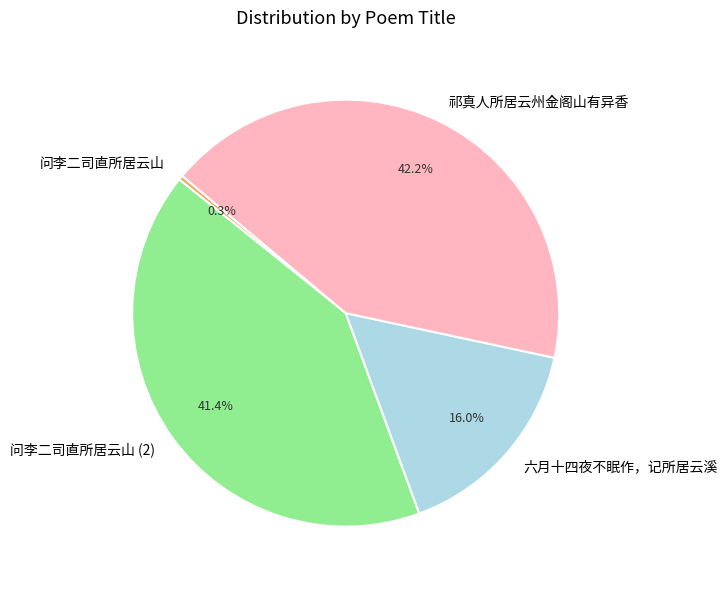

To the nearest percent, what is the difference between the 六月十四夜不眠作，记所居云溪 and 祁真人所居云州金阁山有异香 slice percentages?

26%